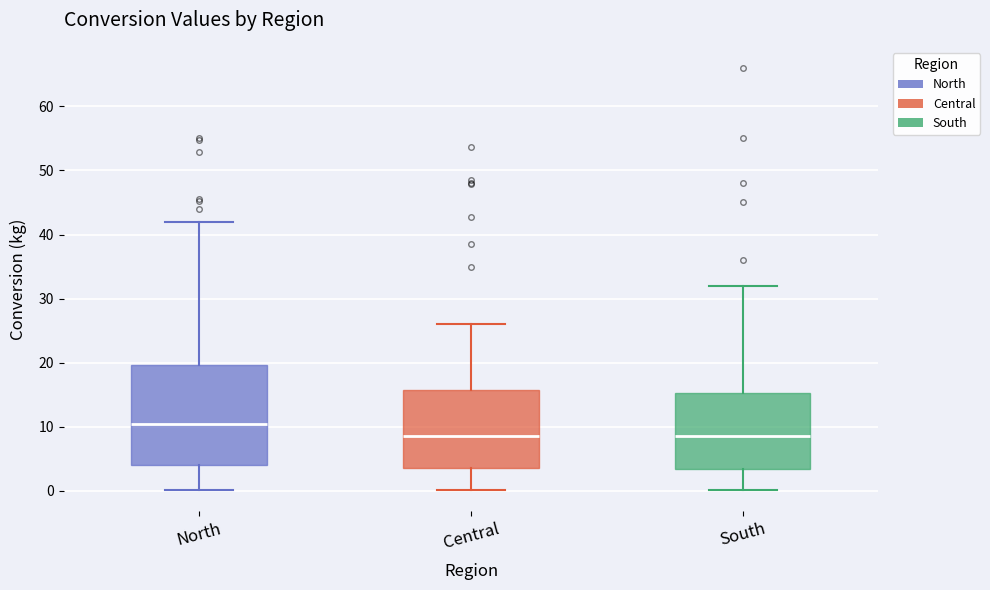

Reading left to right, read every box against the y-axis: the position of its median line, the range the box covers, and the ends of its whiskers. The values are not printed on the chart, so give them approximately, as read against the axis.

North: median 10, box 4 to 20, whiskers 0 to 42
Central: median 8, box 4 to 16, whiskers 0 to 26
South: median 8, box 3 to 15, whiskers 0 to 32